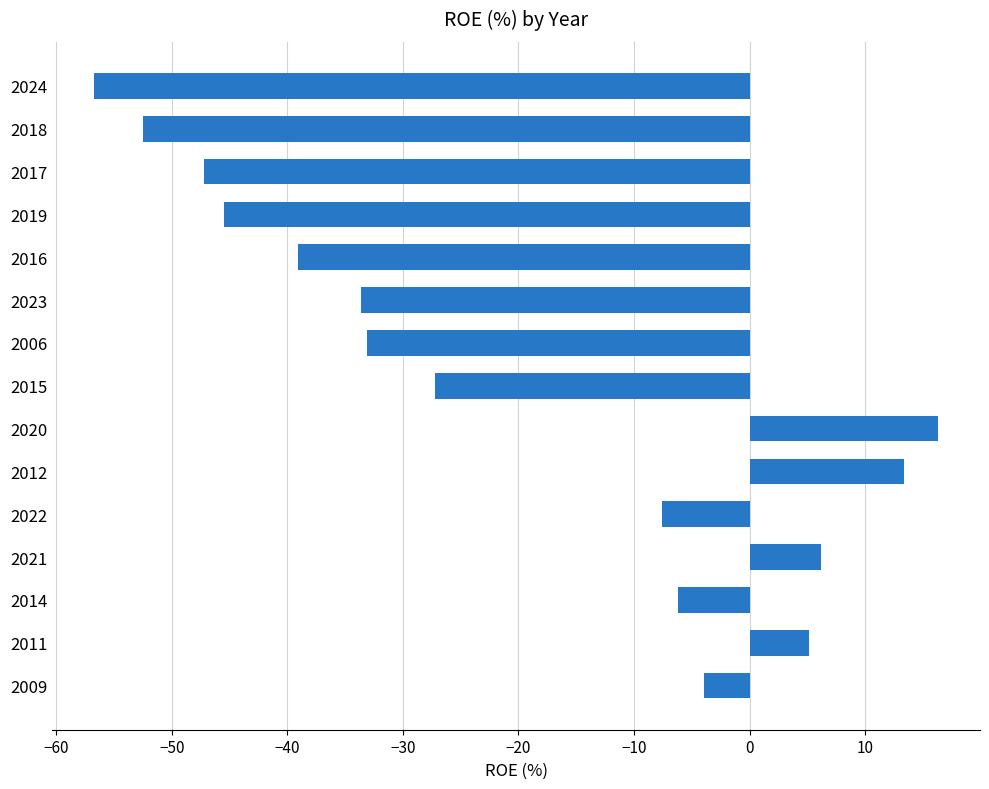

How many series are shown in this chart?

1